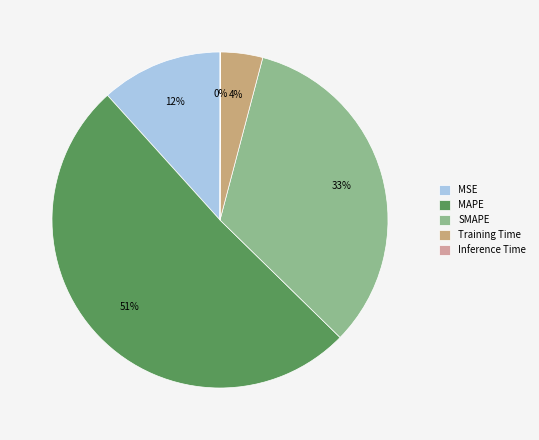

What is the largest slice in the pie chart?

MAPE